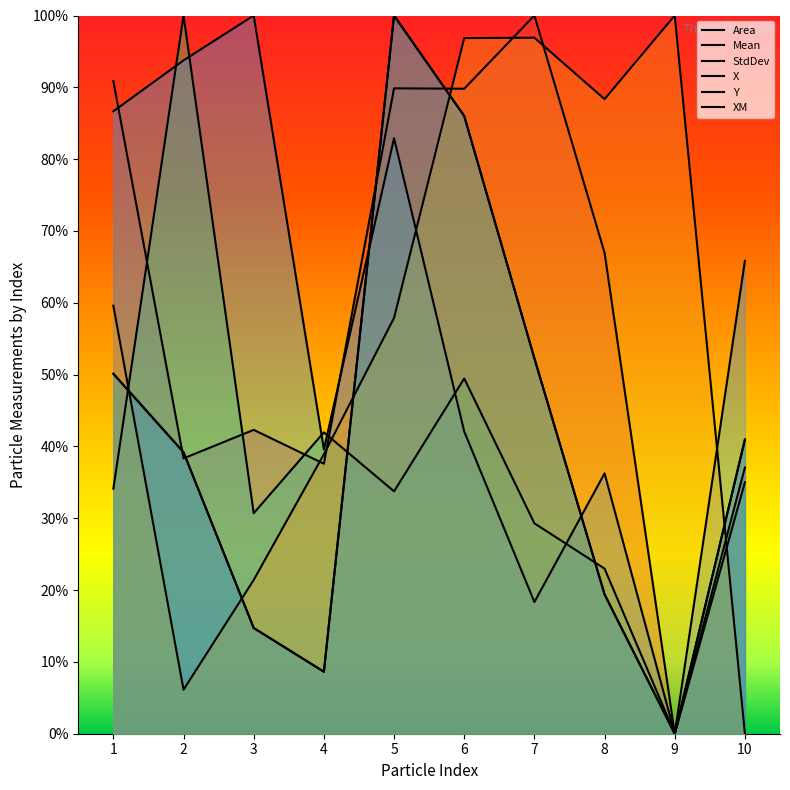

At which category does X reach its first local valley?

4